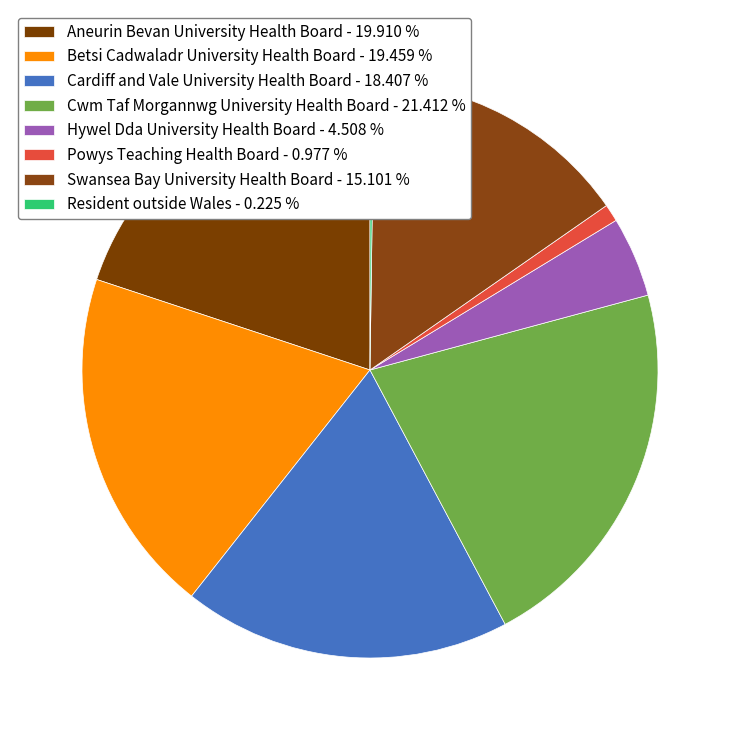

What is the total percentage of Cwm Taf Morgannwg University Health Board and Aneurin Bevan University Health Board?

41.3%